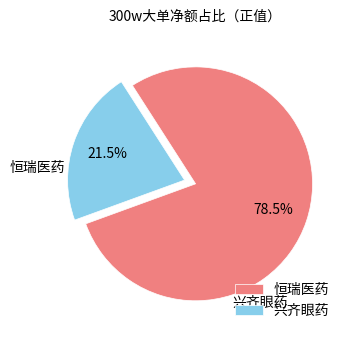

Which category has the smallest portion of the pie?

兴齐眼药